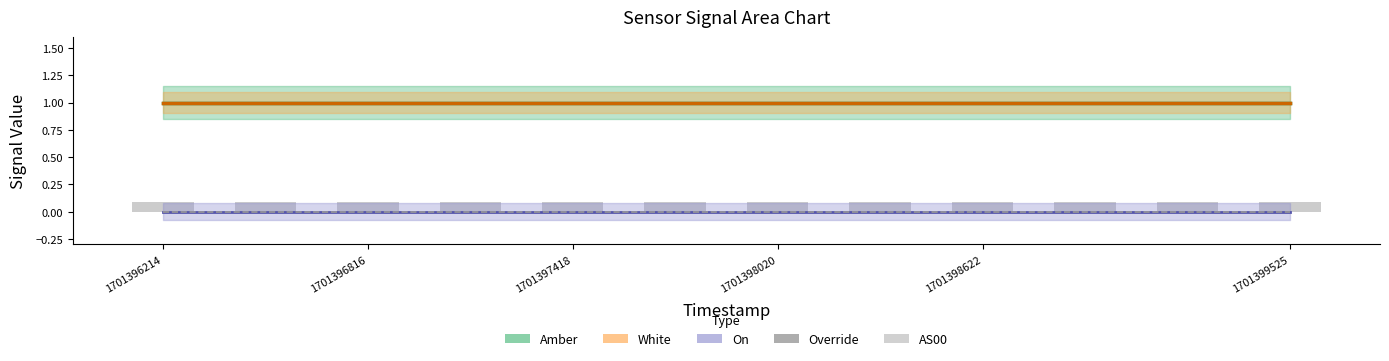

Which label corresponds to the smallest value in the chart?

1701396214